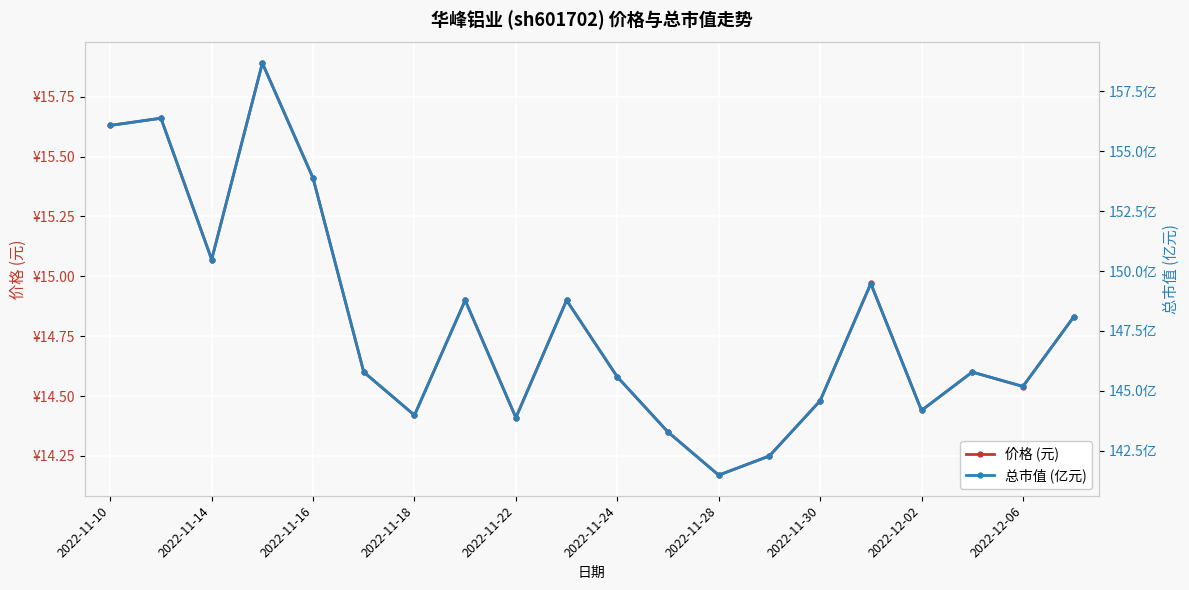

How many data points does each series have?

20